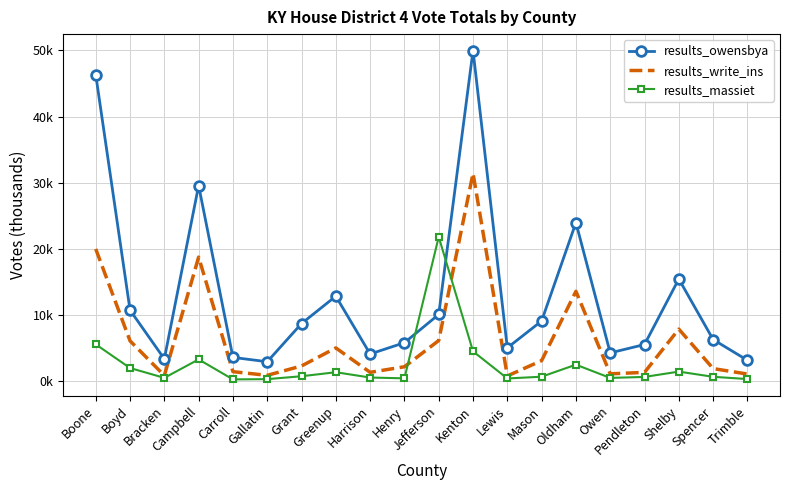

Between which two adjacent categories do results_owensbya and results_massiet first intersect?

Henry and Jefferson